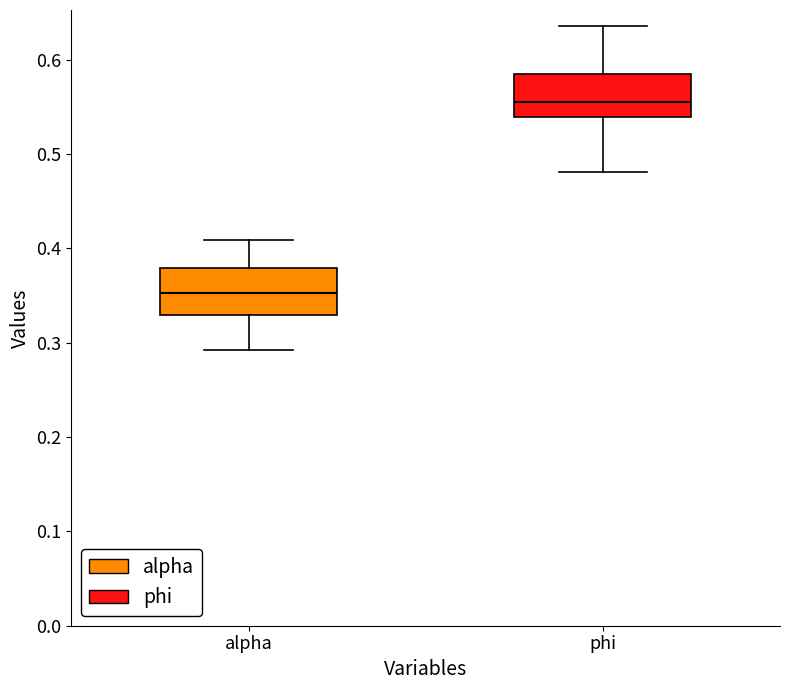

Where does the lower whisker of the box for phi end on the y-axis? The values are not printed on the chart, so give them approximately, as read against the axis.

0.48